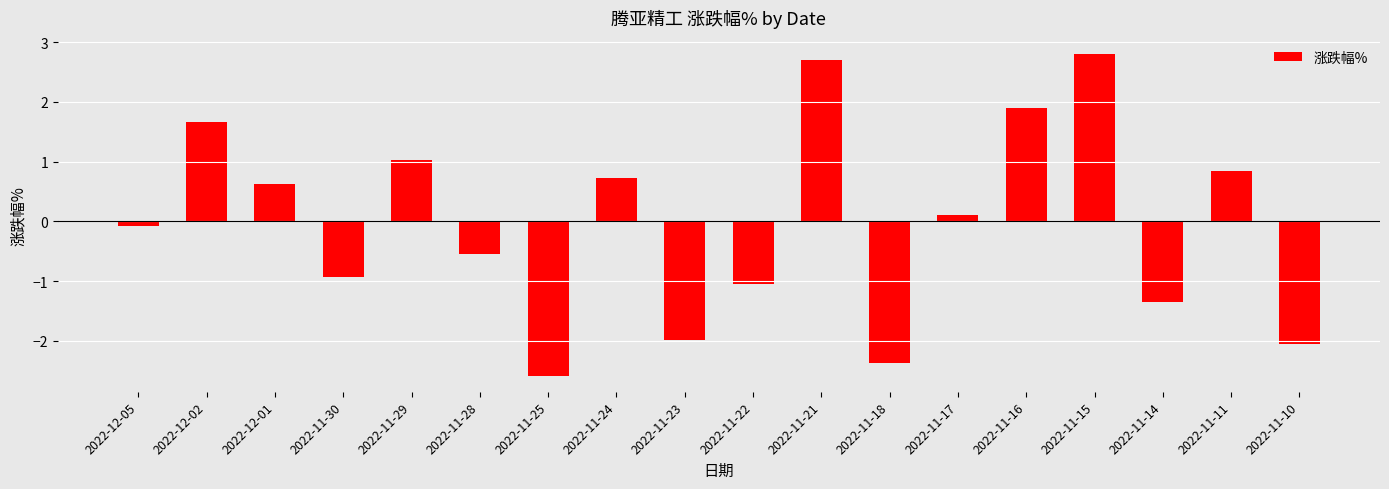

True or false: the data shows 0.4 at 2022-12-02.

False